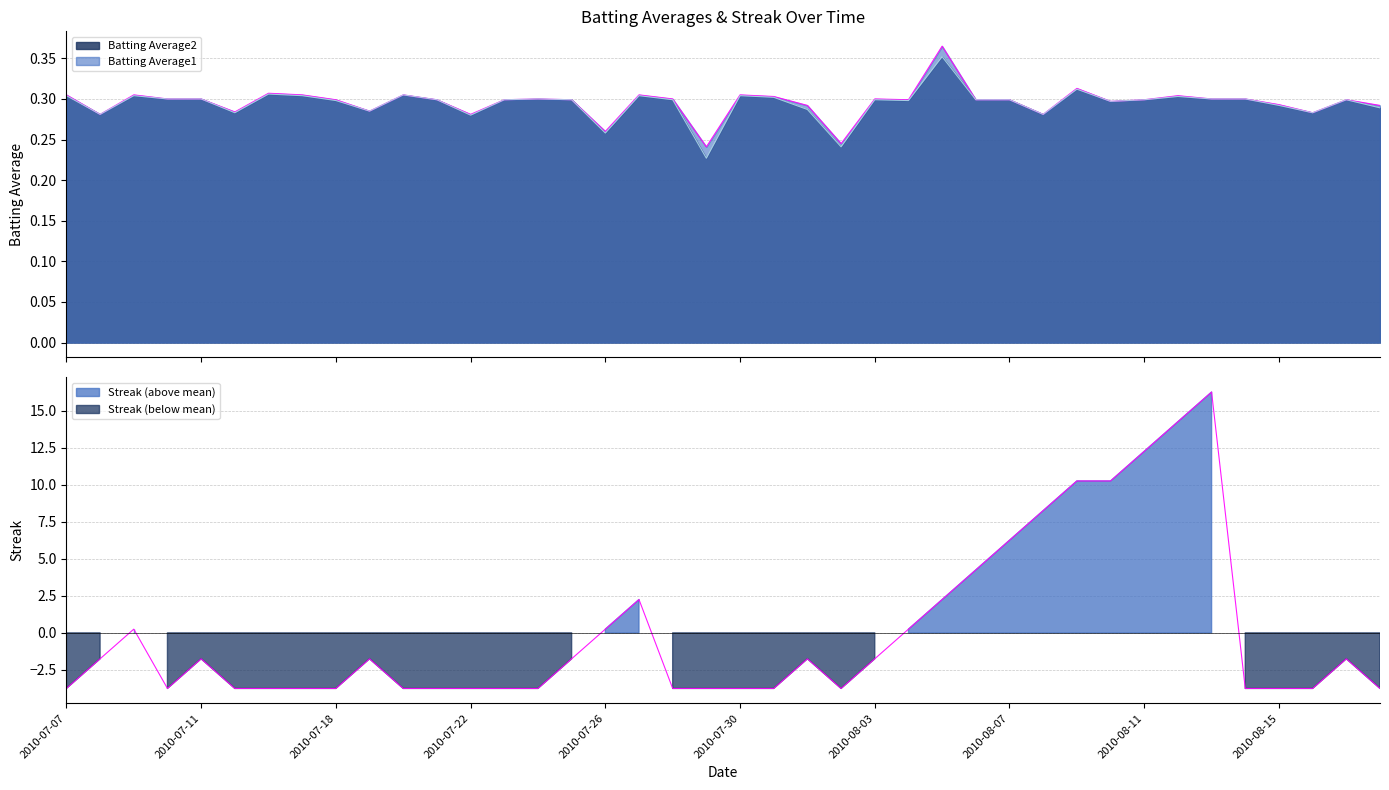

At which category does the chart reach its peak across all series?

2010-08-13